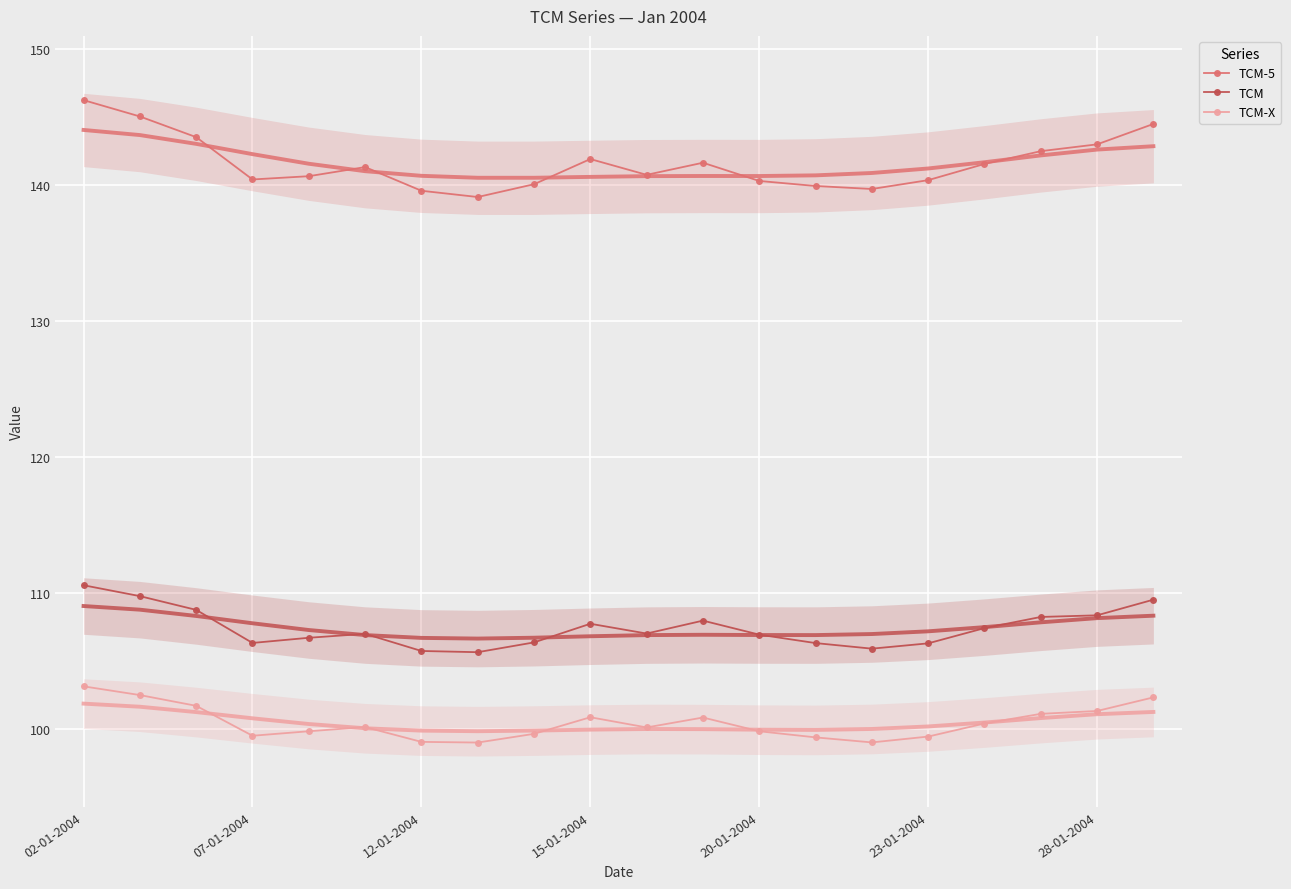

True or false: TCM has more than 0 interior local peaks.

True